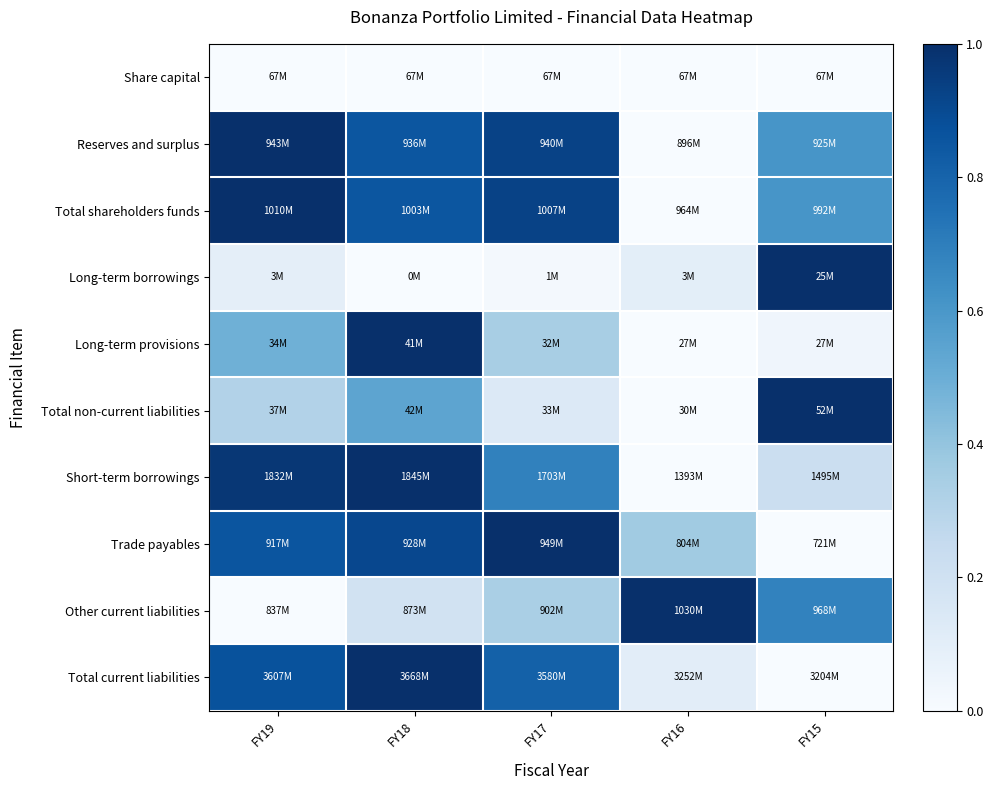

Which label corresponds to the largest value in the chart?

FY19